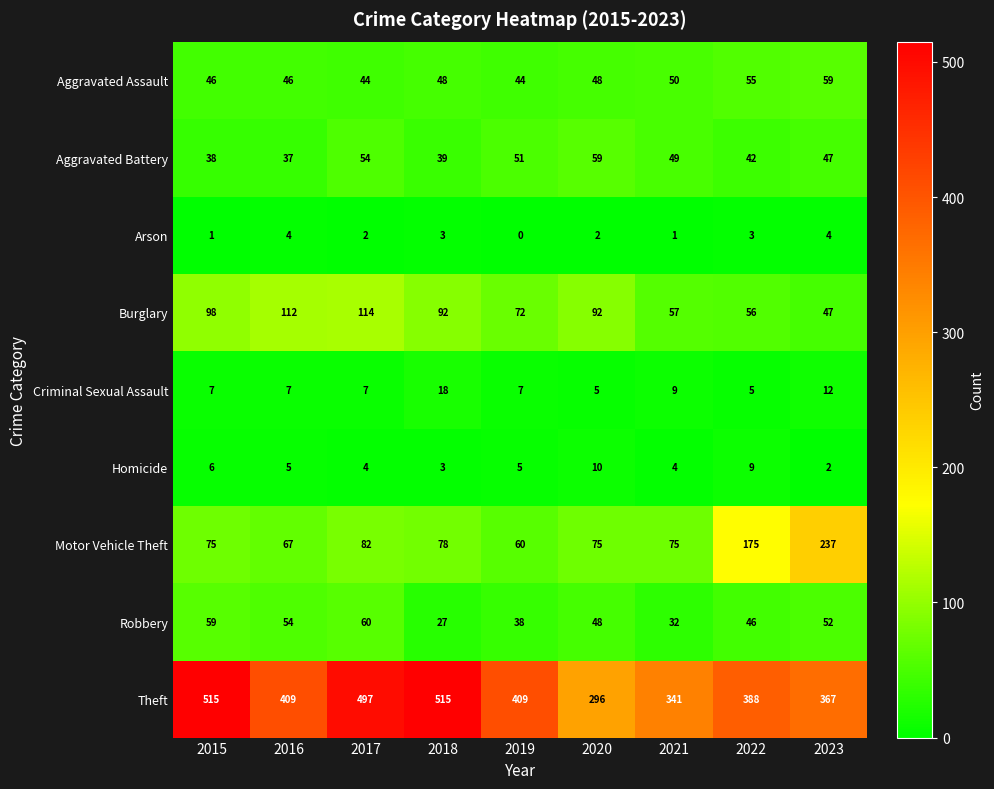

What is the maximum value shown in the chart?

515